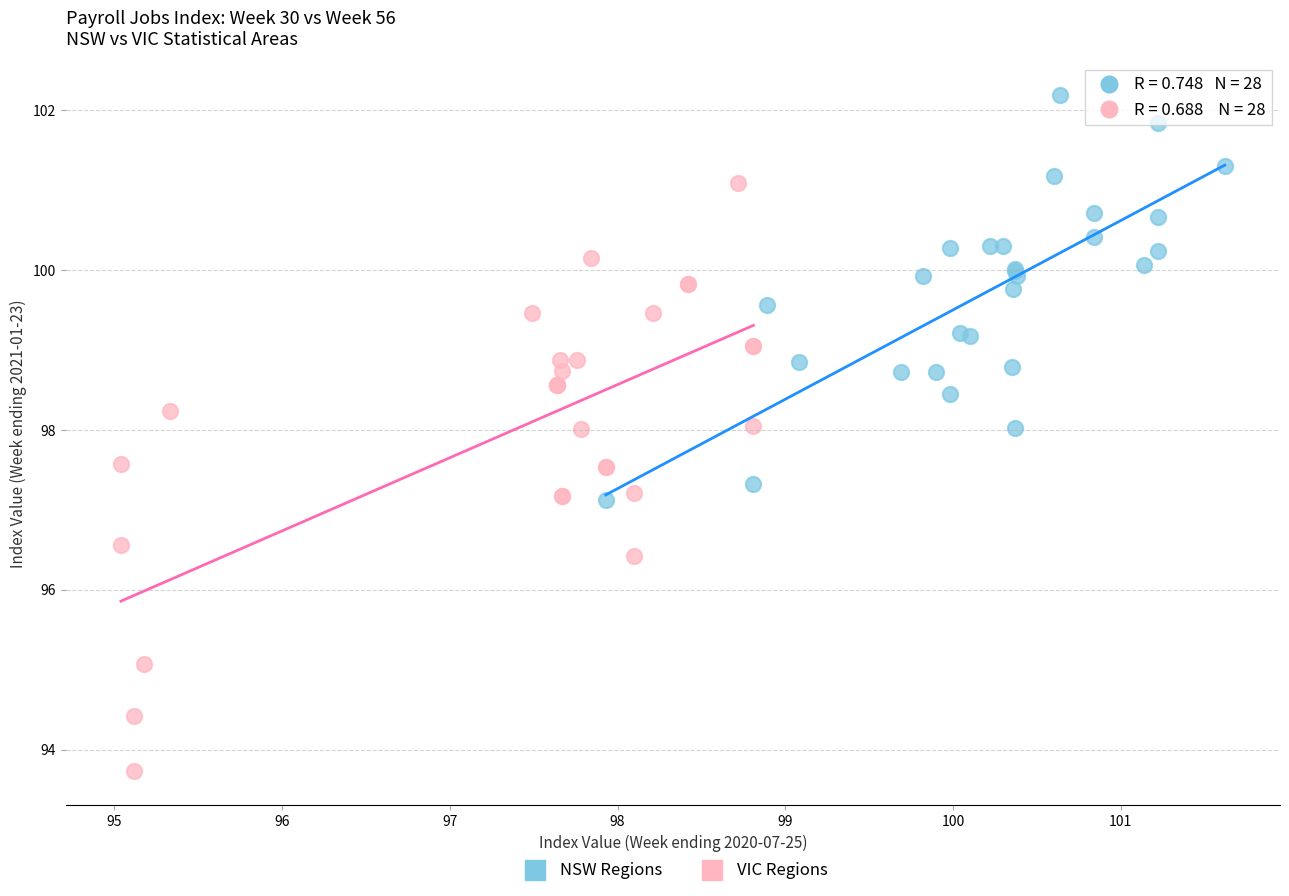

Which series has the widest spread of Y values?

VIC Regions